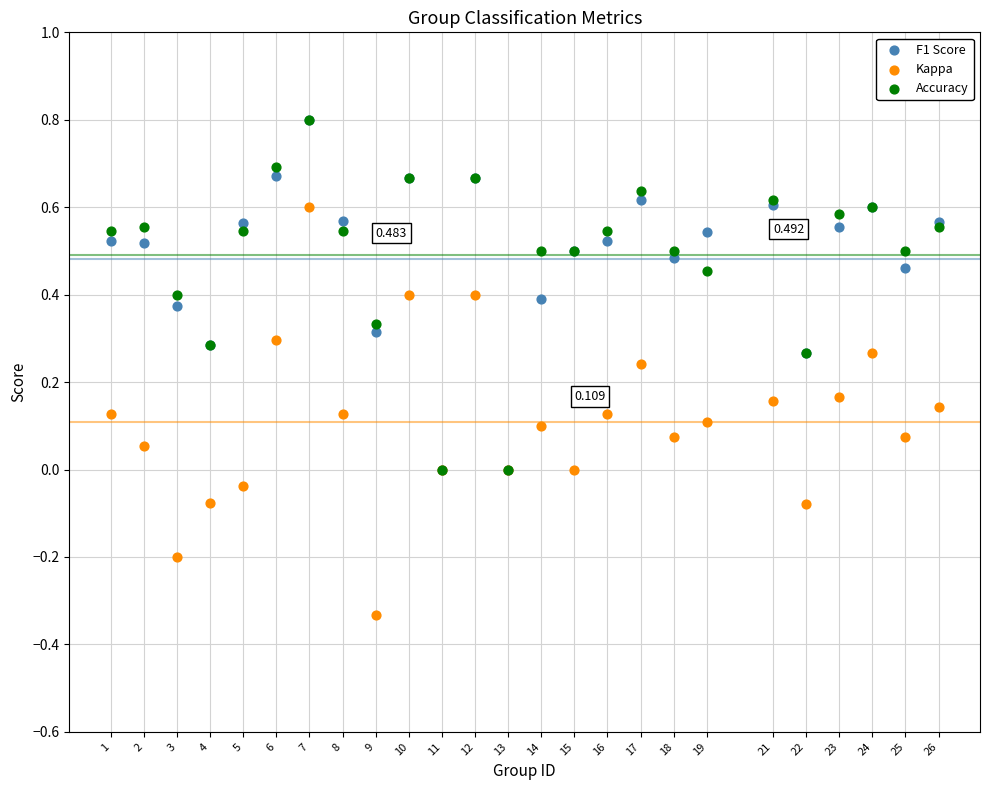

Which series has the largest Y range (max minus min)?

Kappa